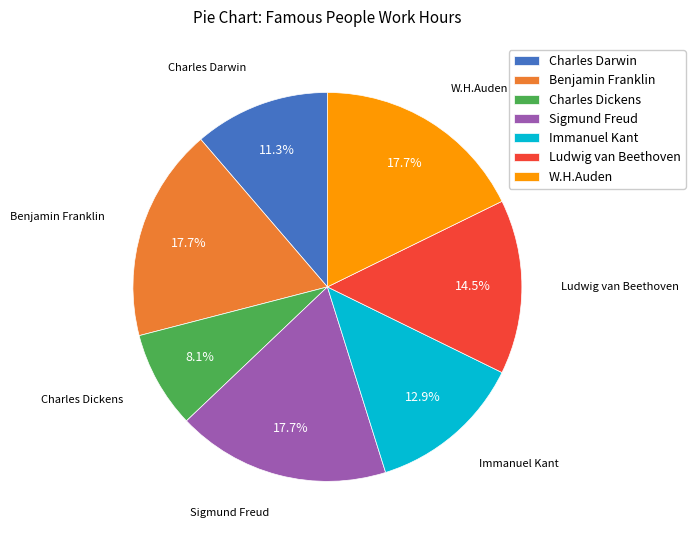

Between Charles Darwin and Charles Dickens, which is larger?

Charles Darwin